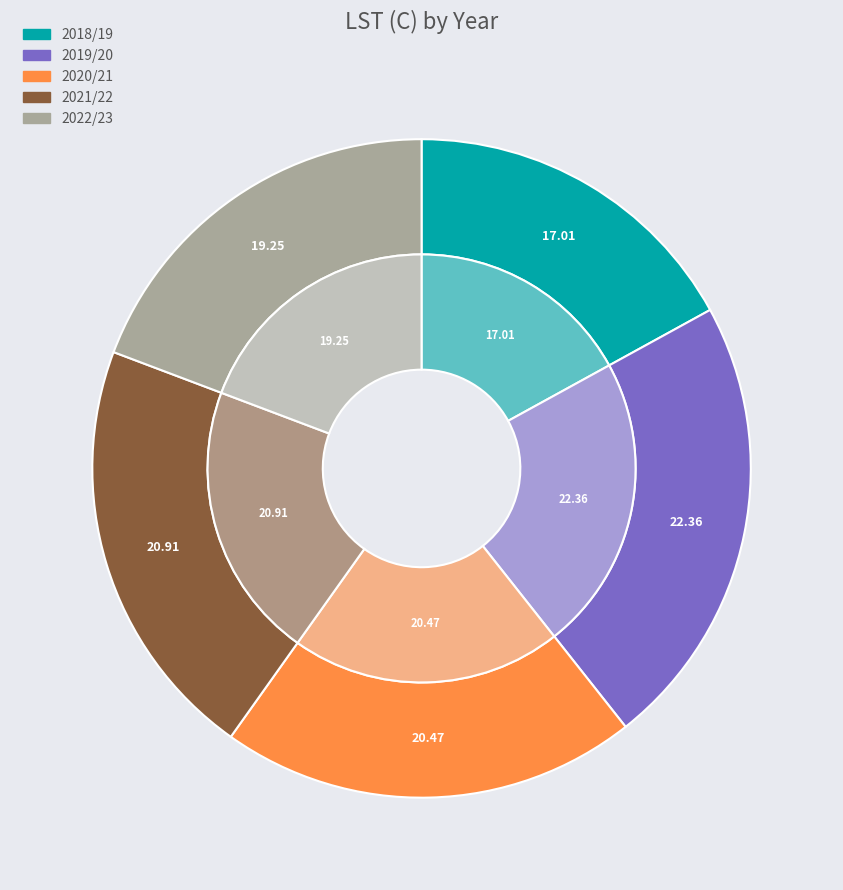

How many segments does this pie chart have?

5